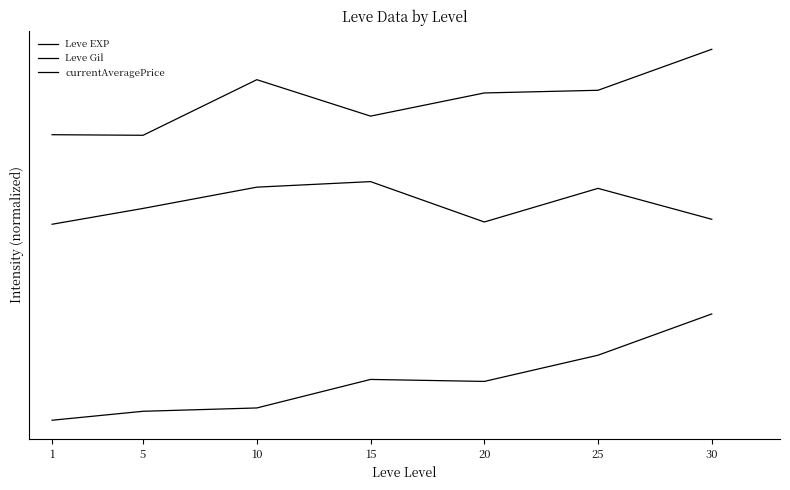

Does the chart display data point markers on the line(s)?

No